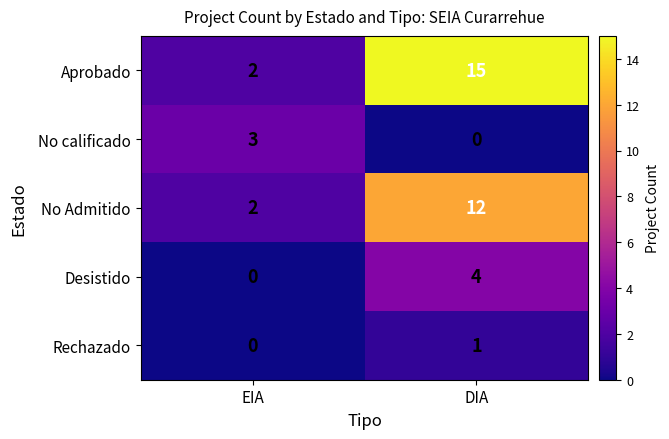

List the series in order of their peak value, lowest first.

Rechazado, No calificado, Desistido, No Admitido, Aprobado